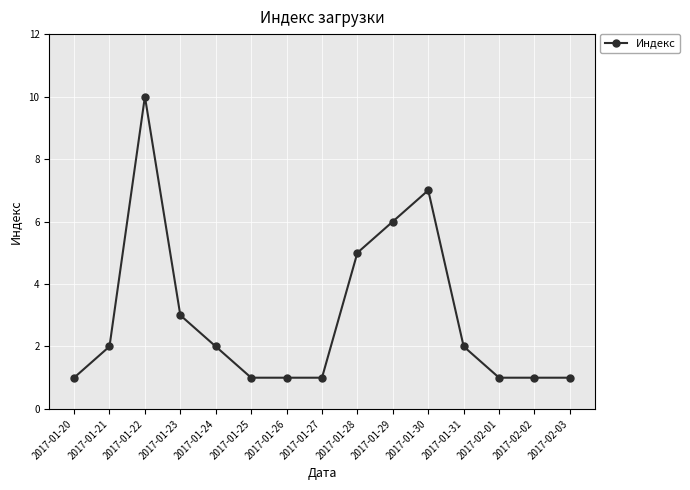

Does the chart display data point markers on the line(s)?

Yes